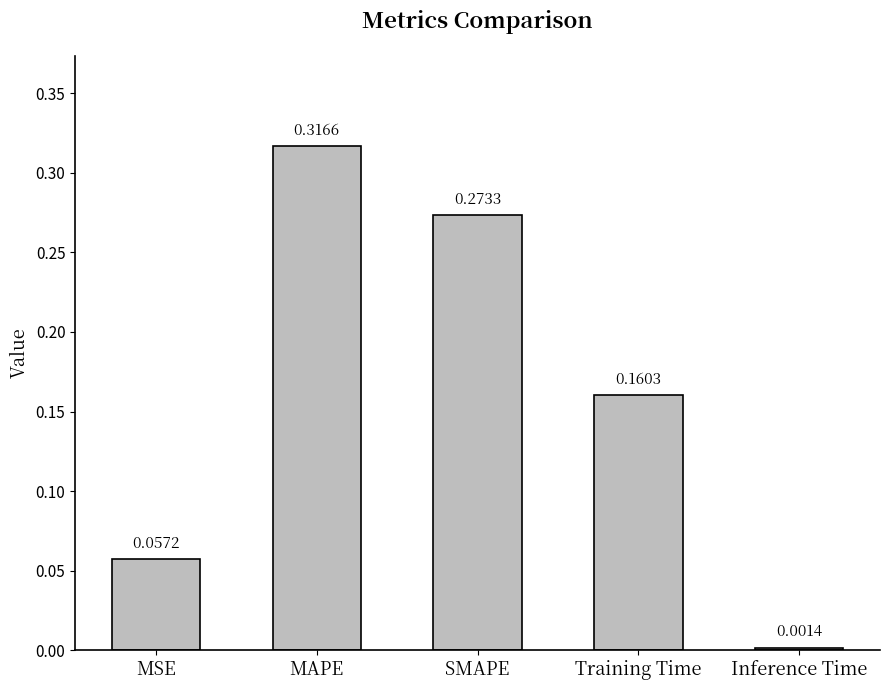

The chart shows a value of 0.0 at MSE. True or false?

False